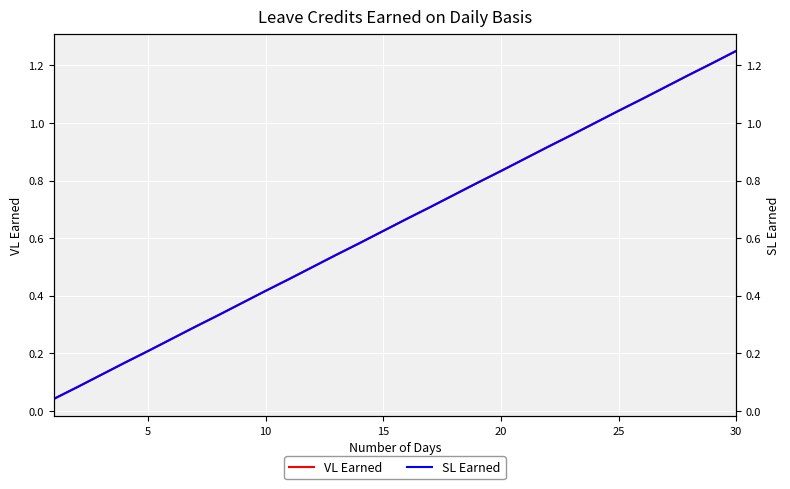

Reading left to right, extract all data points from this chart.

VL Earned: 0.0	0.1	0.1	0.2	0.2	0.2	0.3	0.3	0.4	0.4	0.5	0.5	0.5	0.6	0.6	0.7	0.7	0.8	0.8	0.8	0.9	0.9	1.0	1.0	1.0	1.1	1.1	1.2	1.2	1.2
SL Earned: 0.0	0.1	0.1	0.2	0.2	0.2	0.3	0.3	0.4	0.4	0.5	0.5	0.5	0.6	0.6	0.7	0.7	0.8	0.8	0.8	0.9	0.9	1.0	1.0	1.0	1.1	1.1	1.2	1.2	1.2